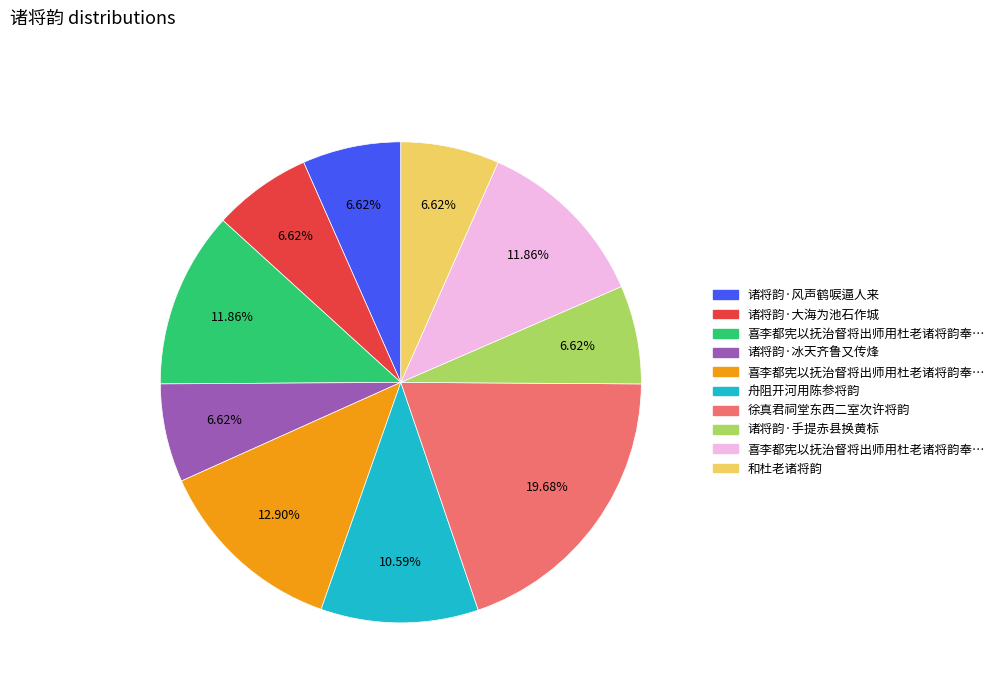

Is there any slice that represents more than half of the pie?

No